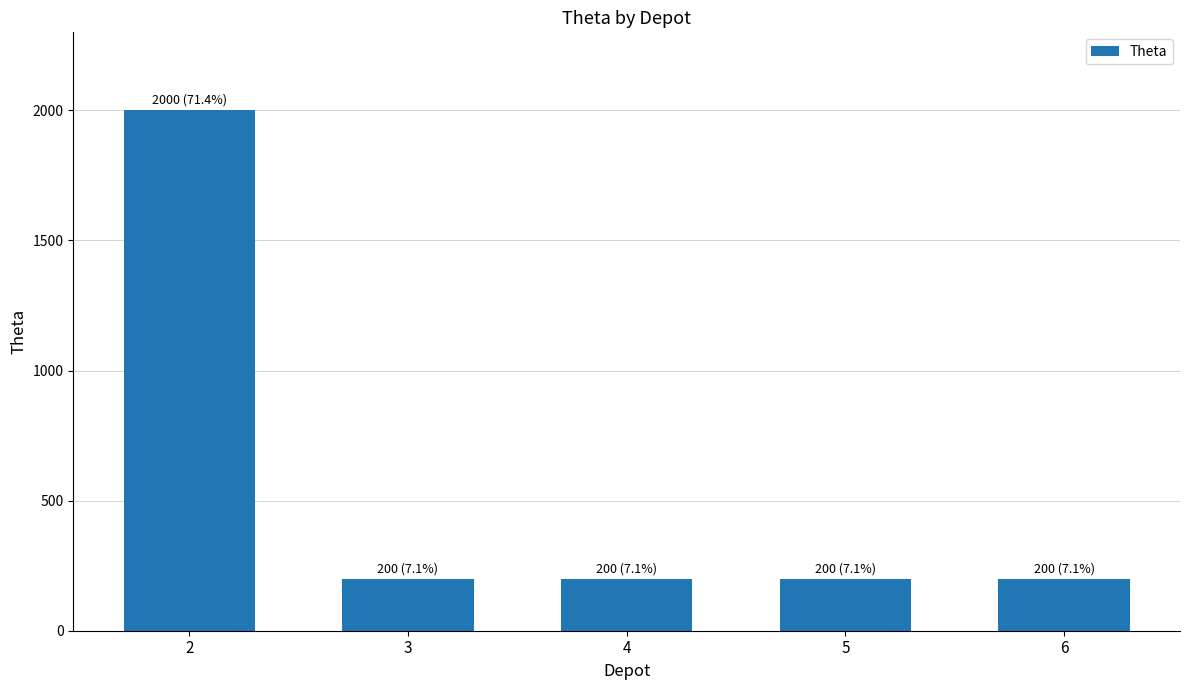

What is the ratio of the value at 6 to the value at 3?

1.0